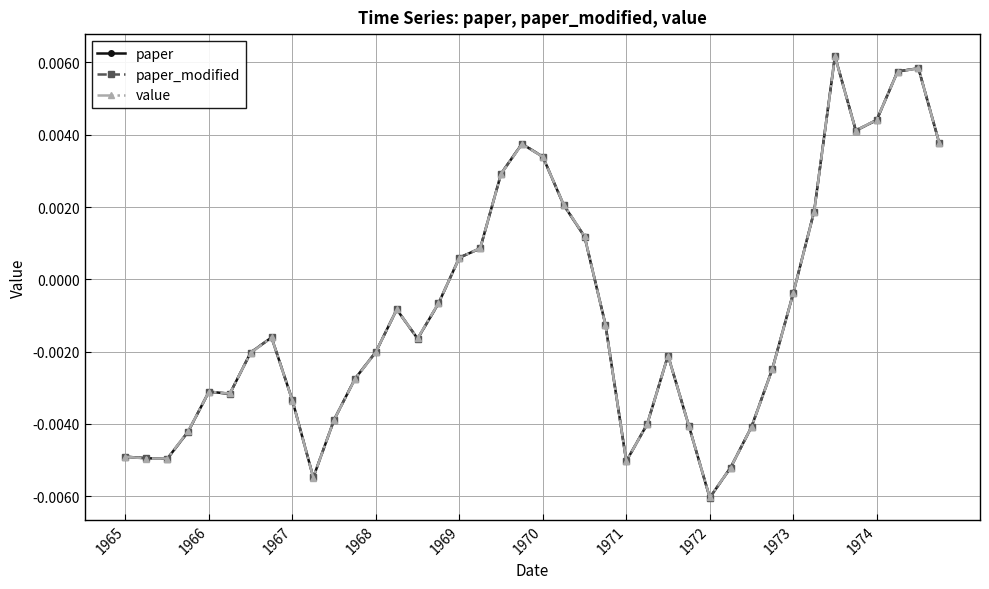

Is this an area chart (filled region under the line)?

No